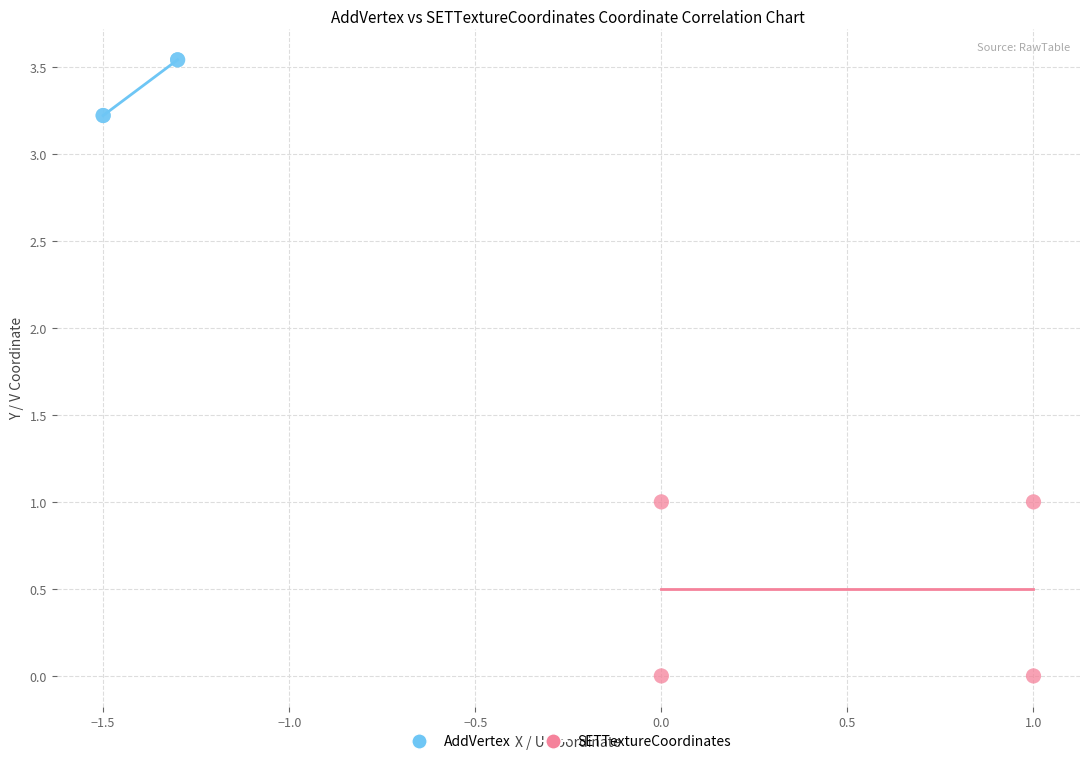

Which series contains the highest Y value?

AddVertex